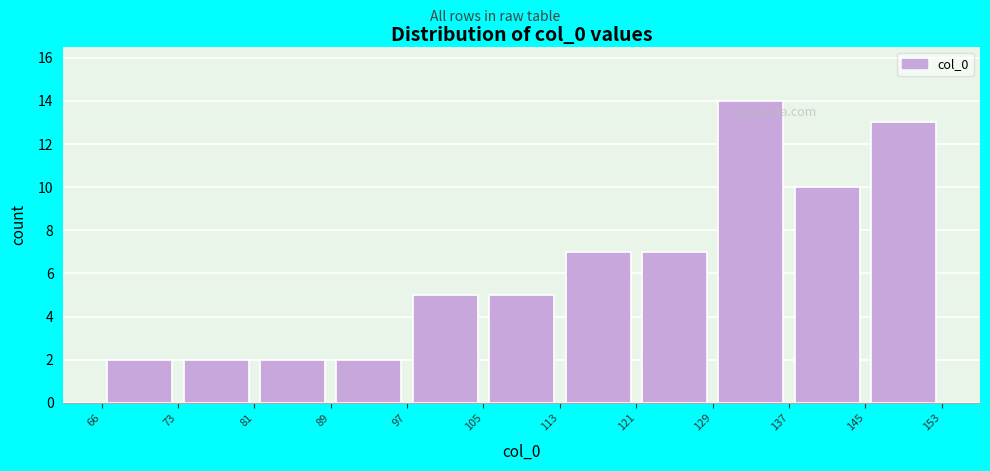

What is the height of the bar covering 113 to 121 on the x-axis? The values are not printed on the chart, so give them approximately, as read against the axis.

7